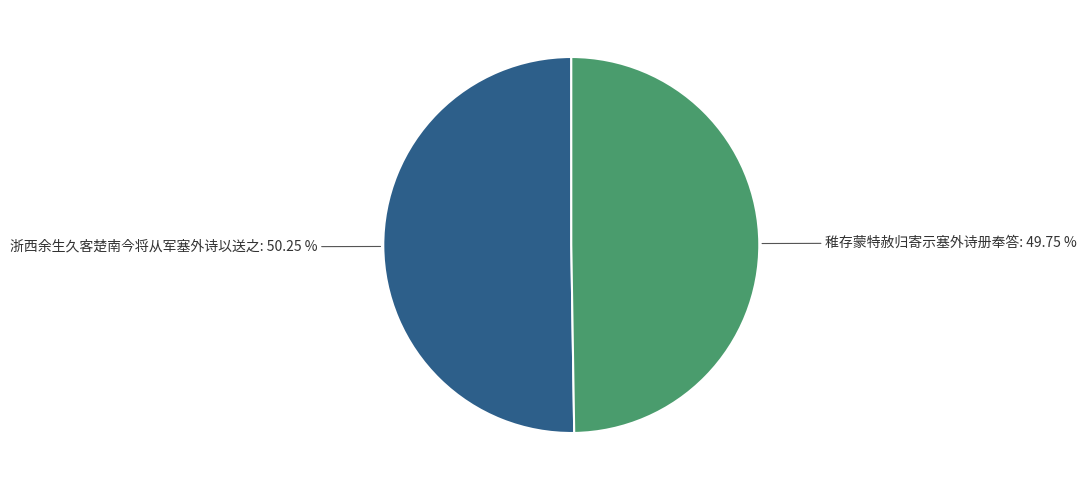

What percentage is the 浙西余生久客楚南今将从军塞外诗以送之 slice, to the nearest percent?

50%